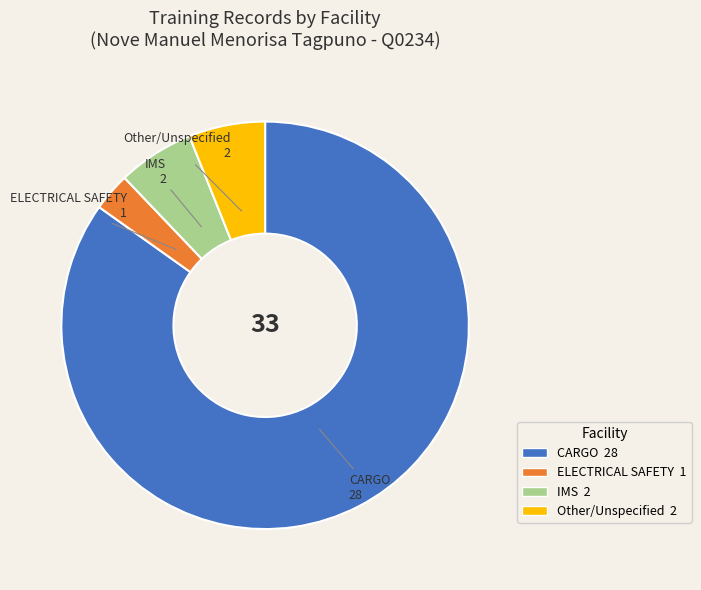

What is the ratio of the value at IMS to the value at ELECTRICAL SAFETY?

2.0